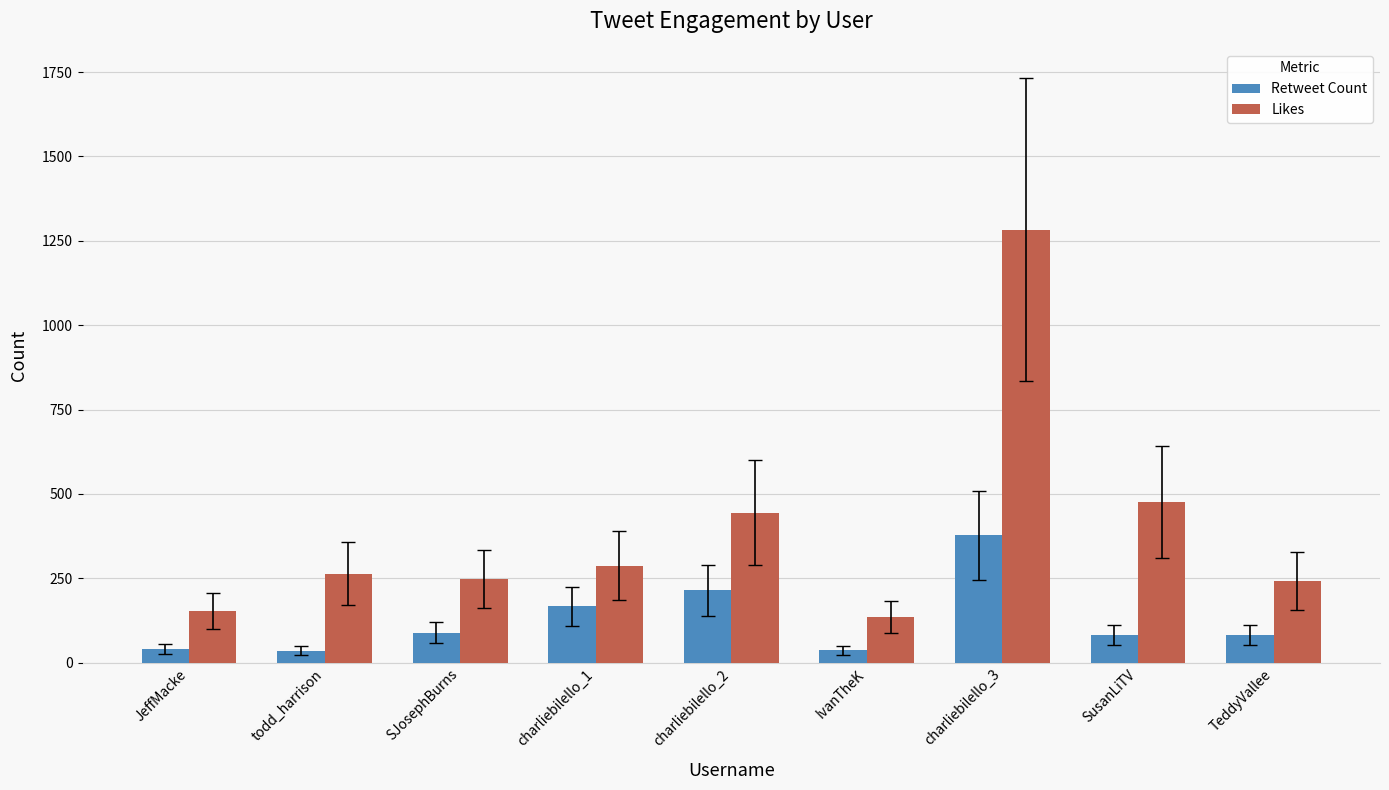

The value of Likes at todd_harrison is 85. True or false?

False